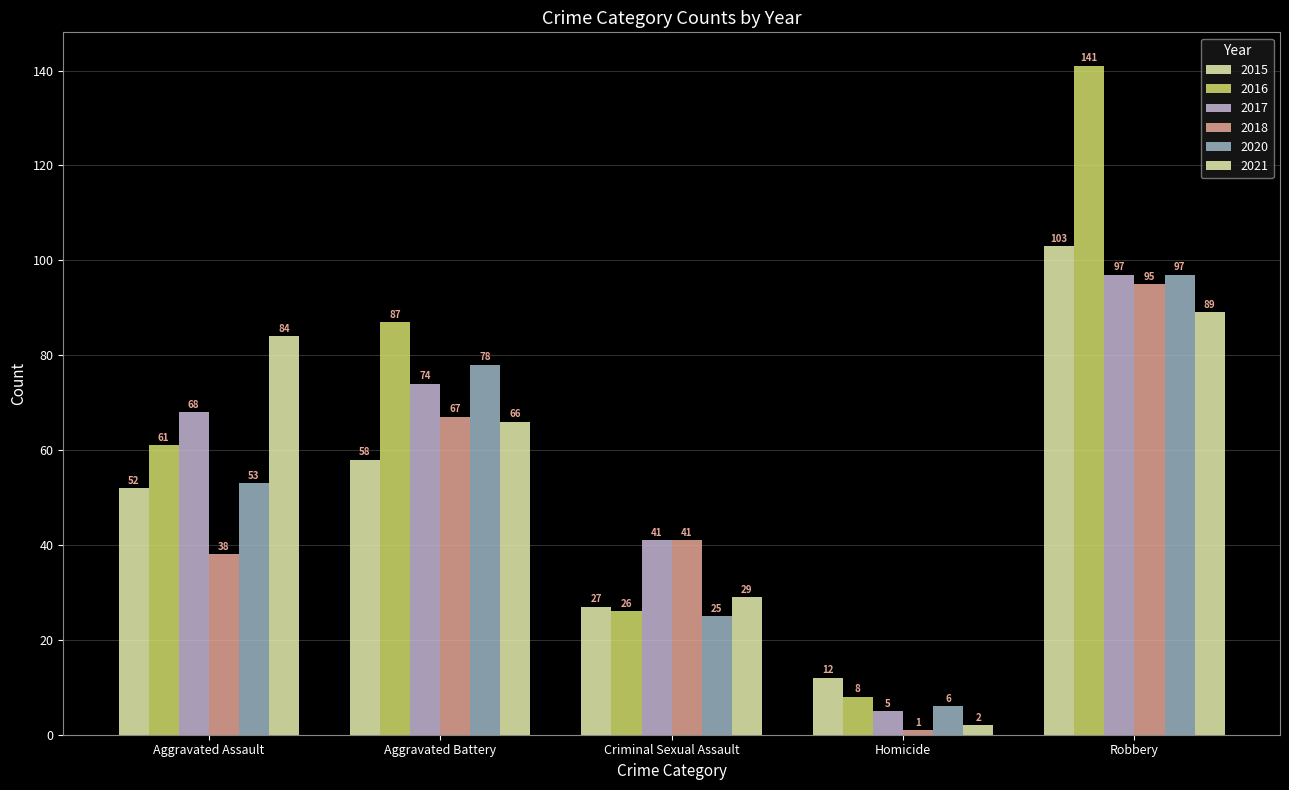

What is the difference between the 2016 values at Robbery and Aggravated Battery?

54